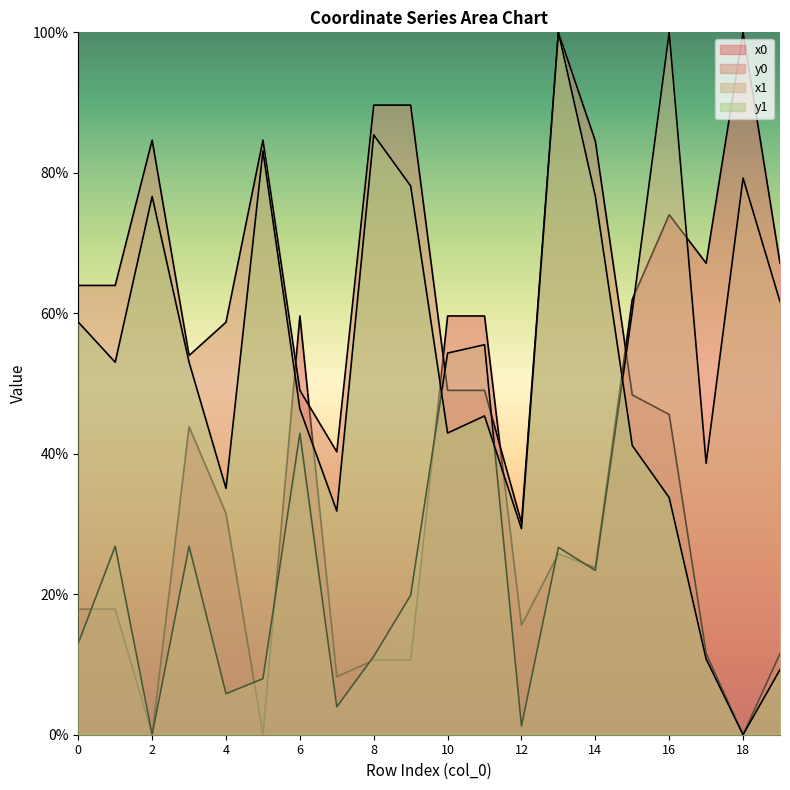

Between which two adjacent categories do x0 and y1 first intersect?

5 and 6